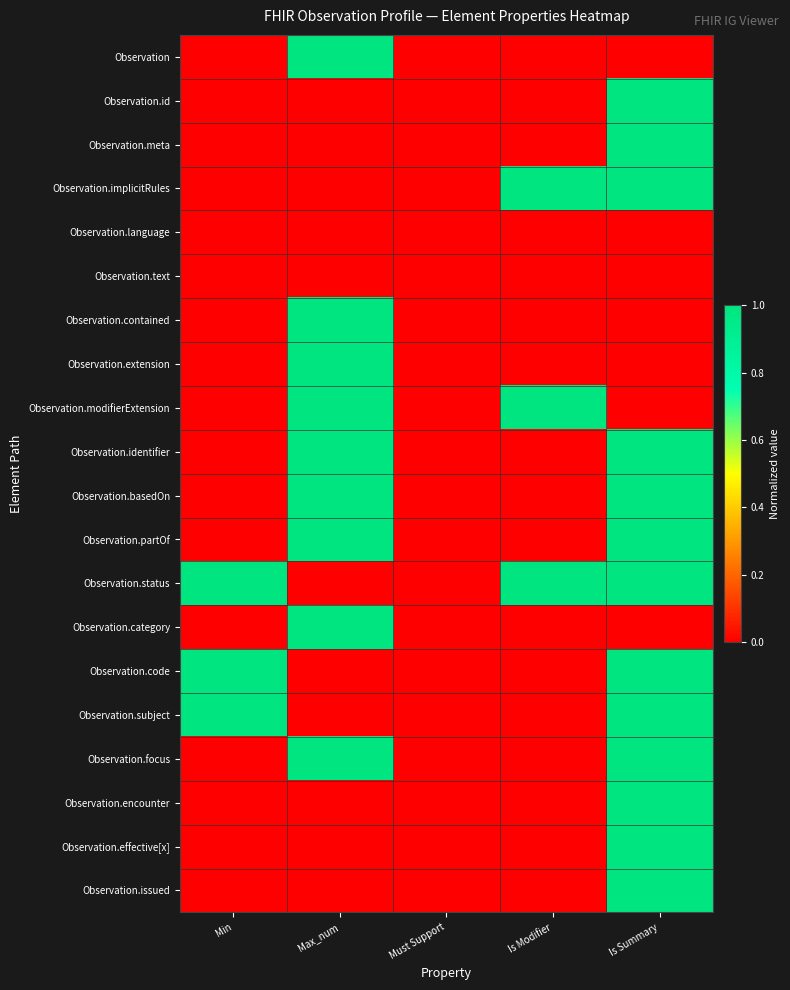

At which category is the sum across all series the highest?

Is Summary